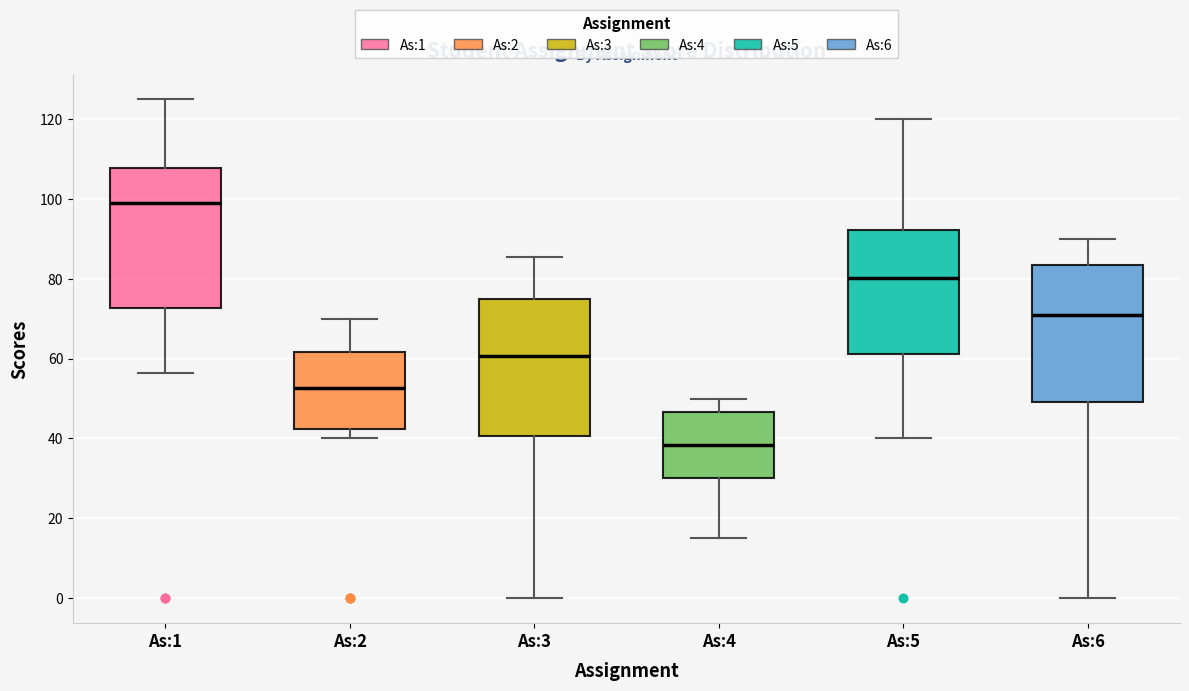

Reading left to right, transcribe this box plot: for each box, give where its median line is, the range the box spans, and where its two whiskers end, as read against the y-axis. The values are not printed on the chart, so give them approximately, as read against the axis.

As:1: median 100, box 72 to 108, whiskers 56 to 126
As:2: median 52, box 42 to 62, whiskers 40 to 70
As:3: median 60, box 40 to 76, whiskers 0 to 86
As:4: median 38, box 30 to 46, whiskers 16 to 50
As:5: median 80, box 62 to 92, whiskers 40 to 120
As:6: median 72, box 50 to 84, whiskers 0 to 90